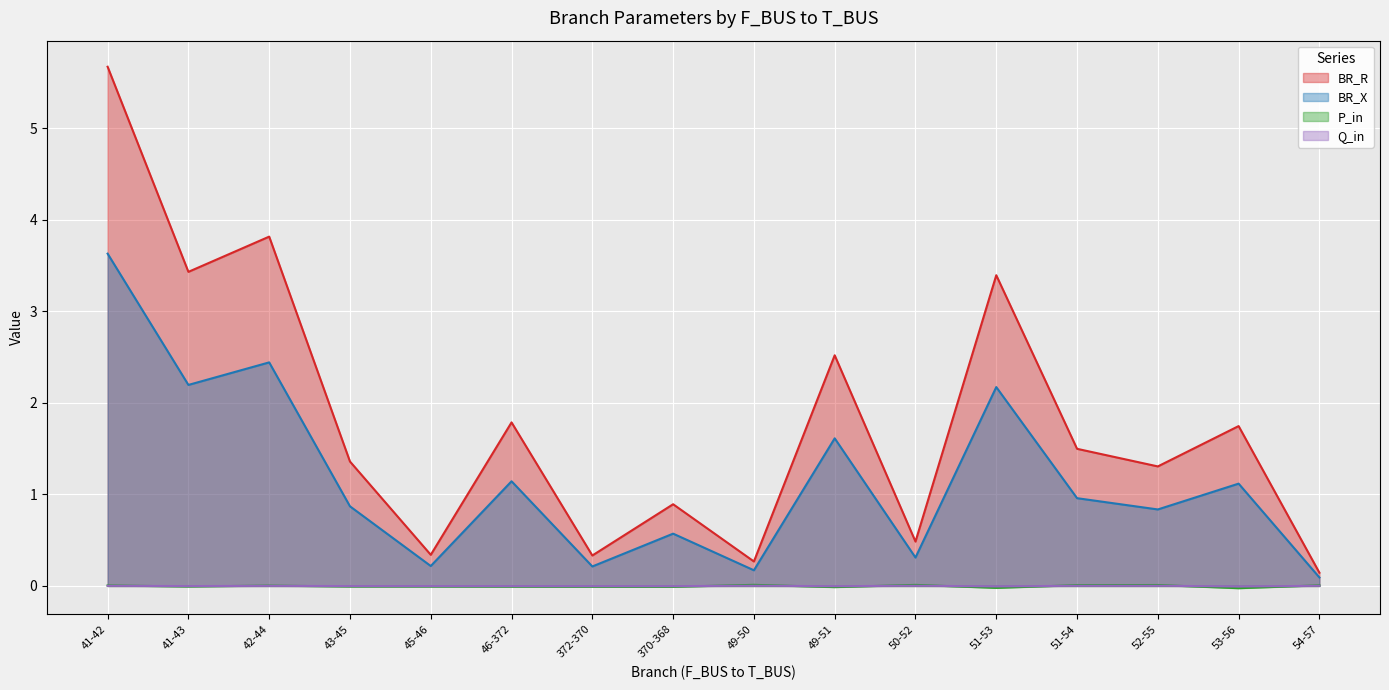

True or false: Q_in and BR_X intersect in this chart.

False